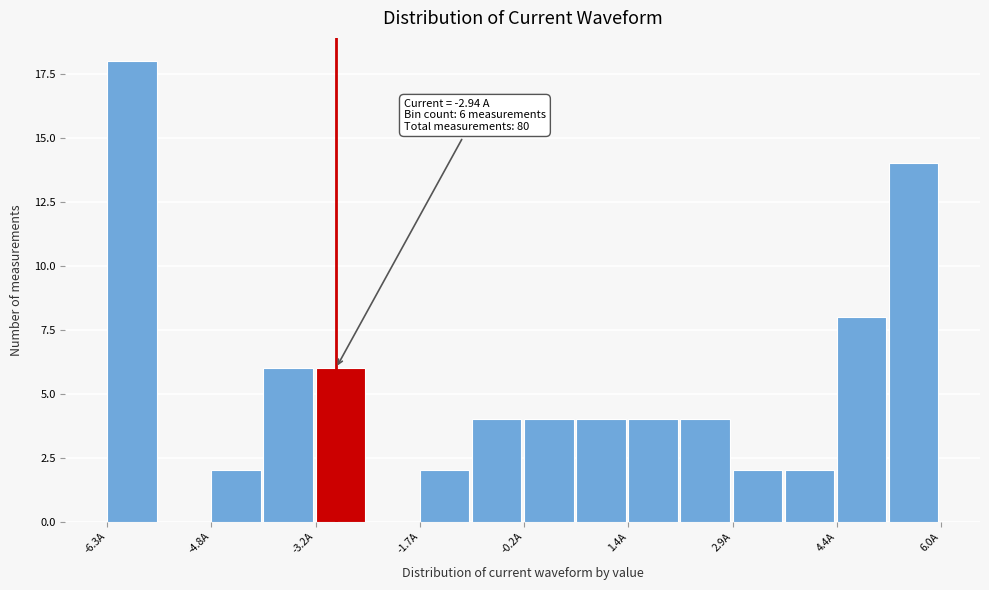

Read against the x-axis, roughly where is the centre of the tallest bar?

-6.0